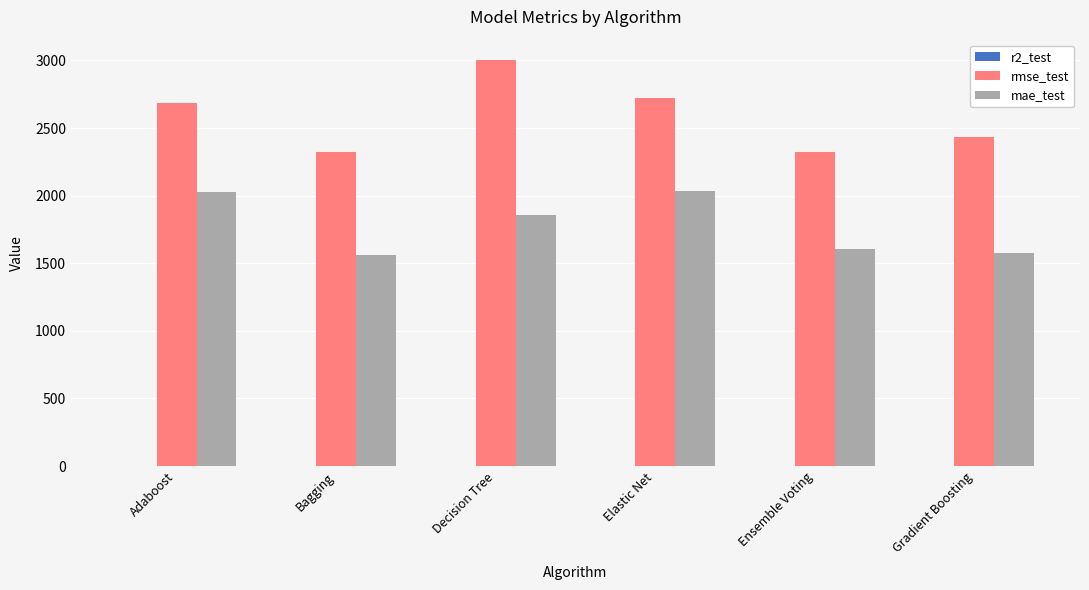

What is the sum of all rmse_test values?

15497.9